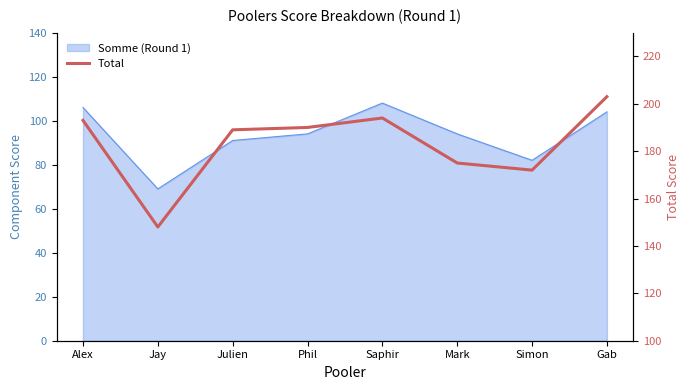

What is the greatest value displayed?

203